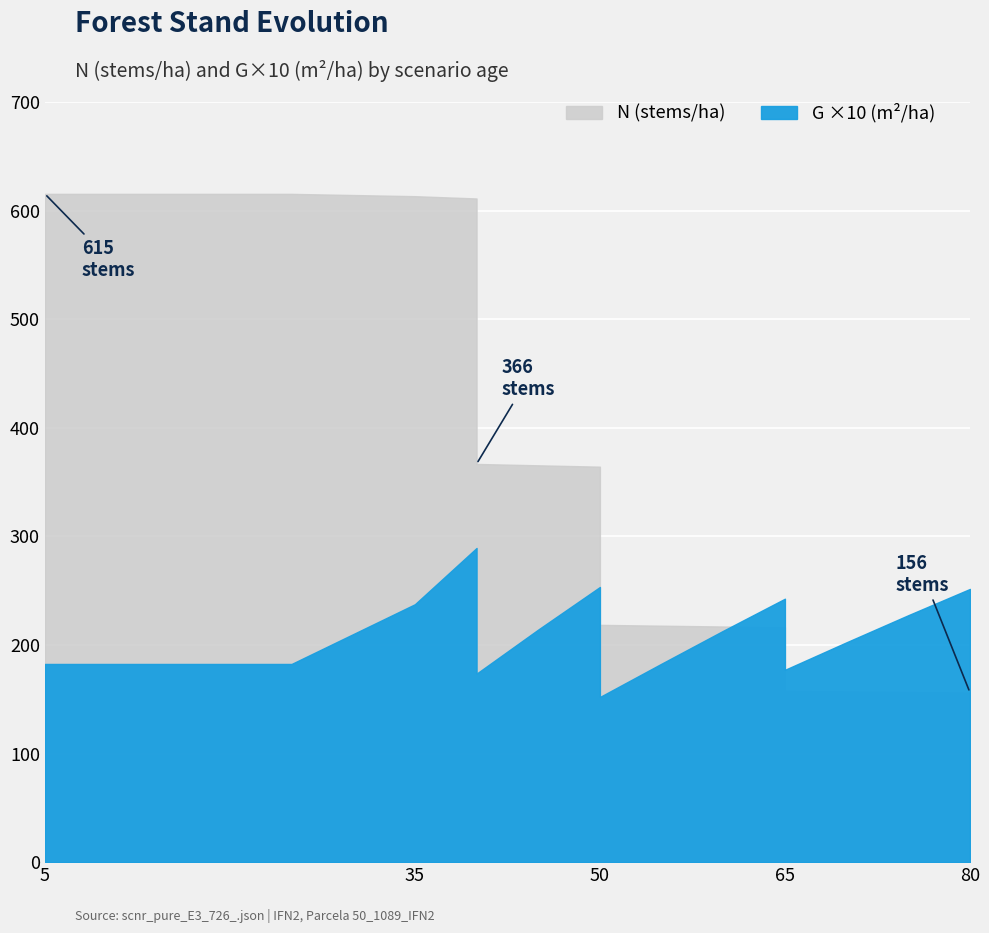

True or false: N and G intersect in this chart.

False